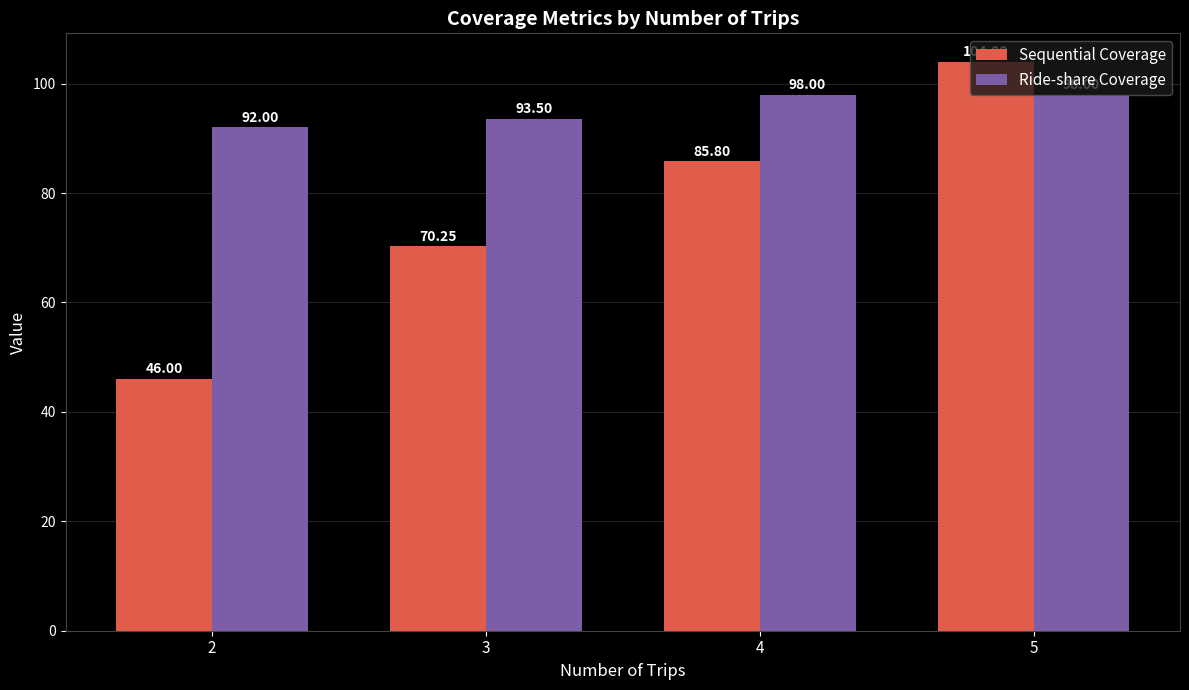

What is the highest value of the Sequential Coverage series?

104.0